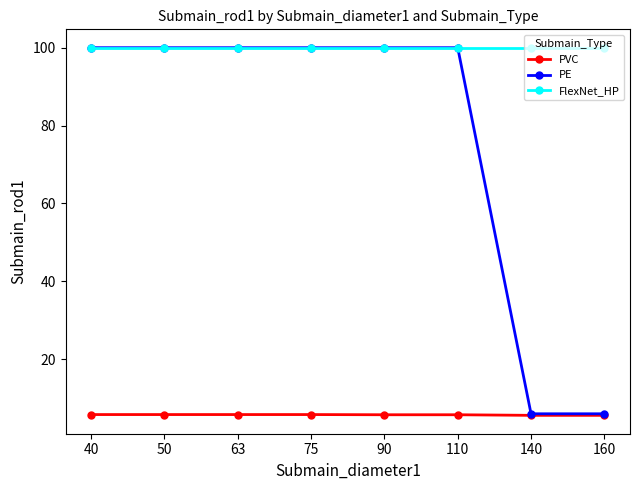

Does the chart display data point markers on the line(s)?

Yes